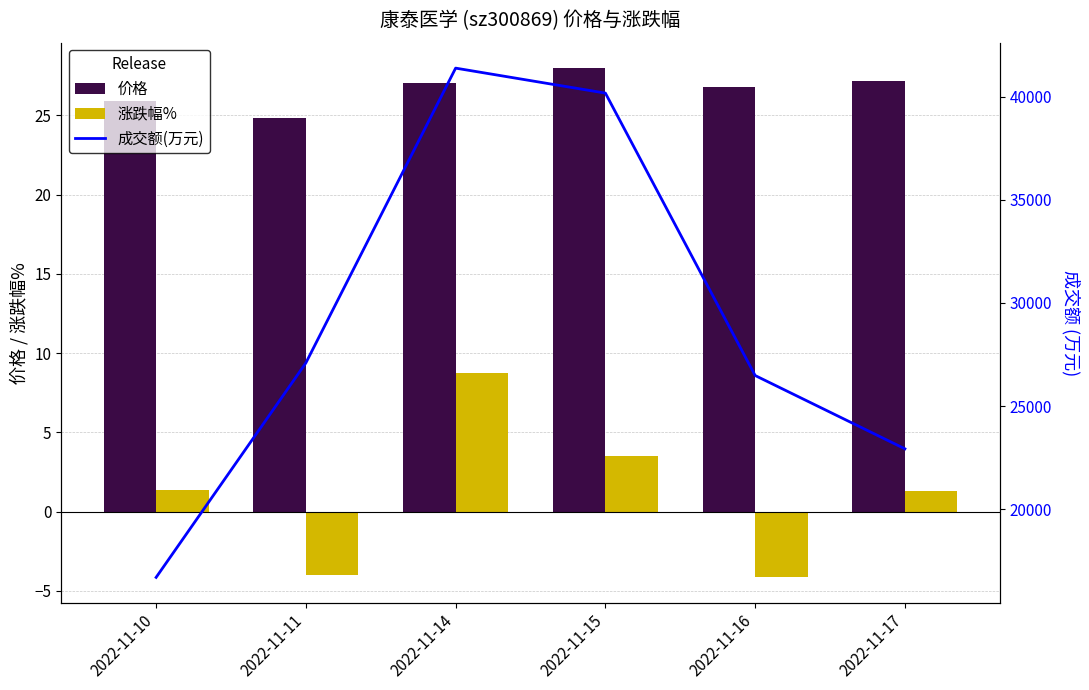

Which category has the lowest value across all series?

2022-11-16